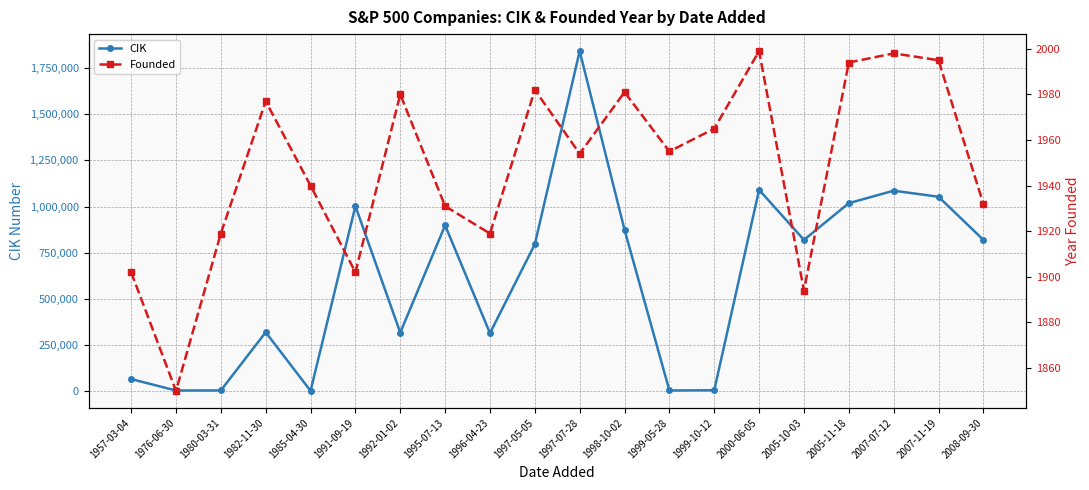

How many data points in CIK are above 820027?

9